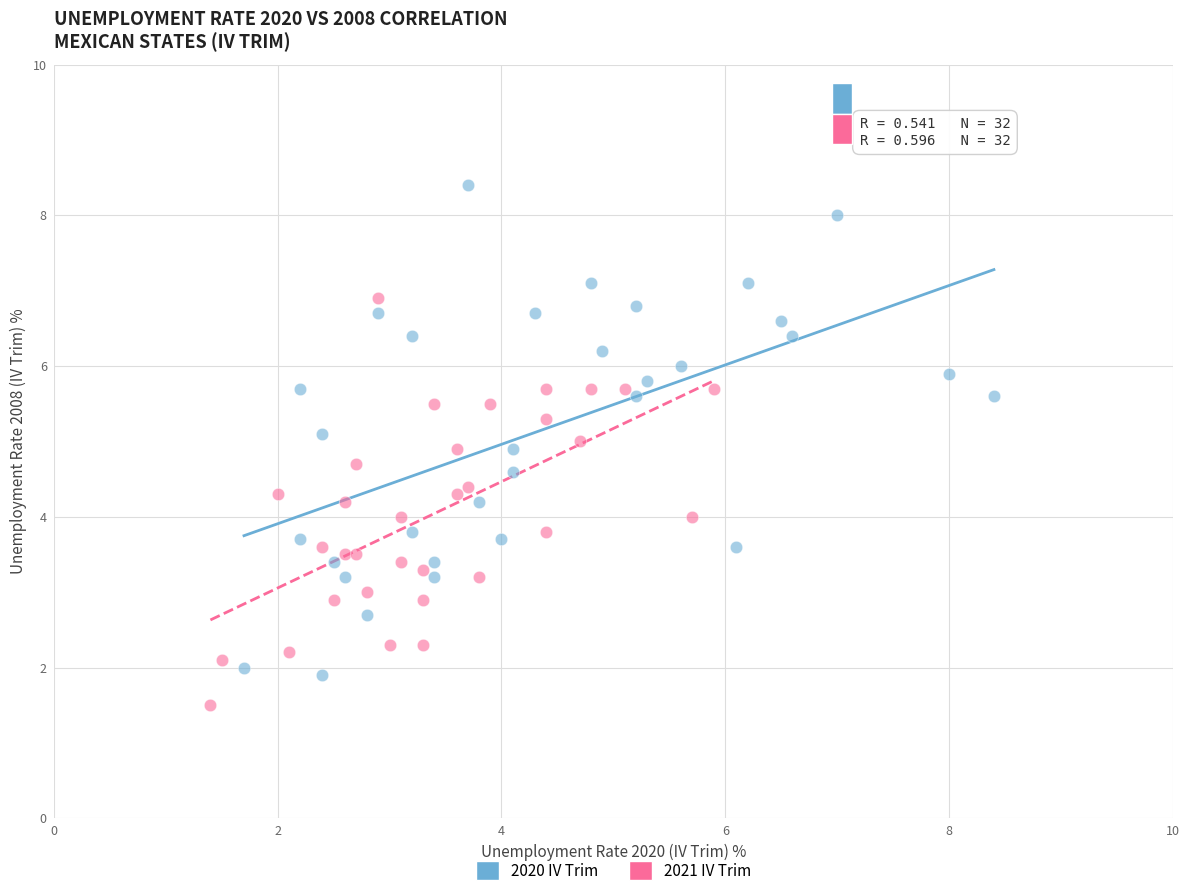

Which series reaches the maximum Y coordinate?

2020 IV Trim